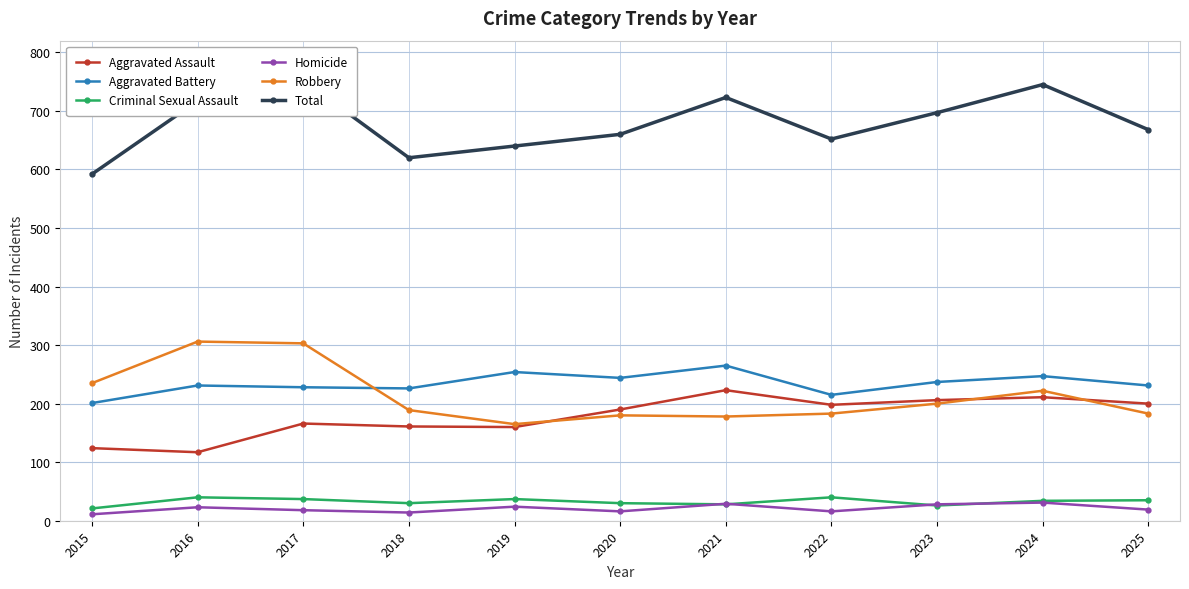

Which series has the largest range (max minus min)?

Total